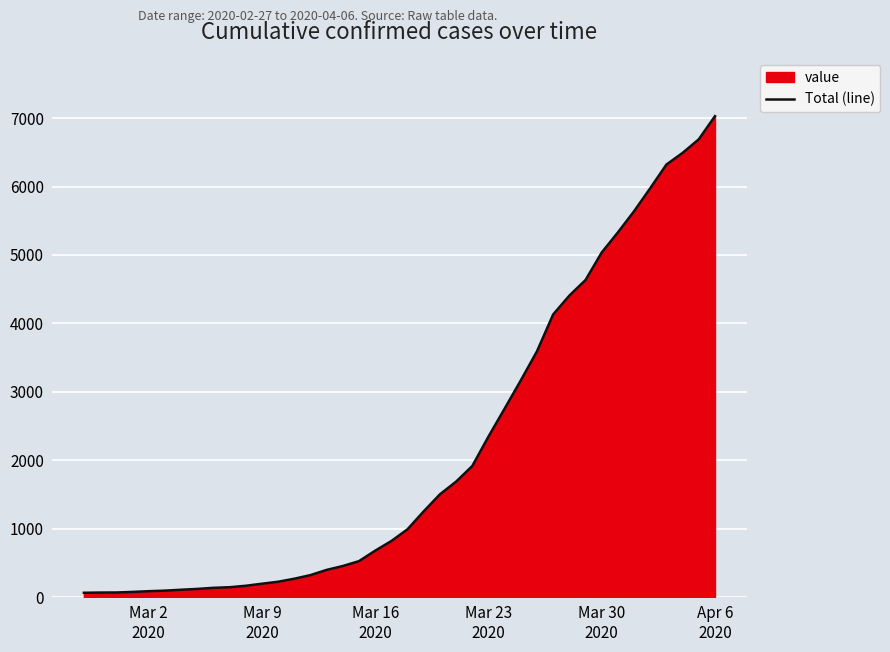

What is the greatest value displayed?

7029